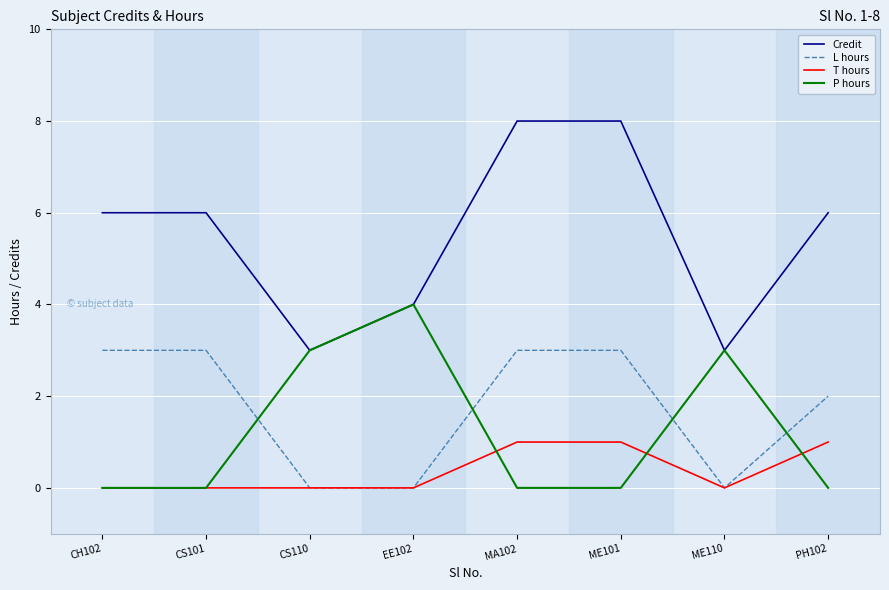

What is the maximum value shown in the chart?

8